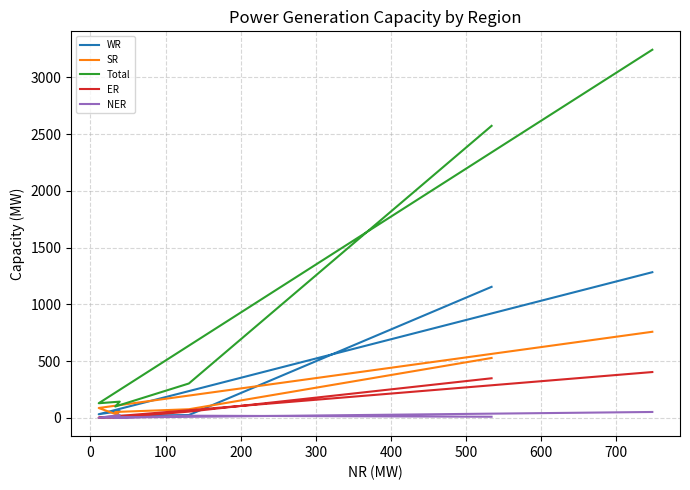

What position from the left is 400?

6